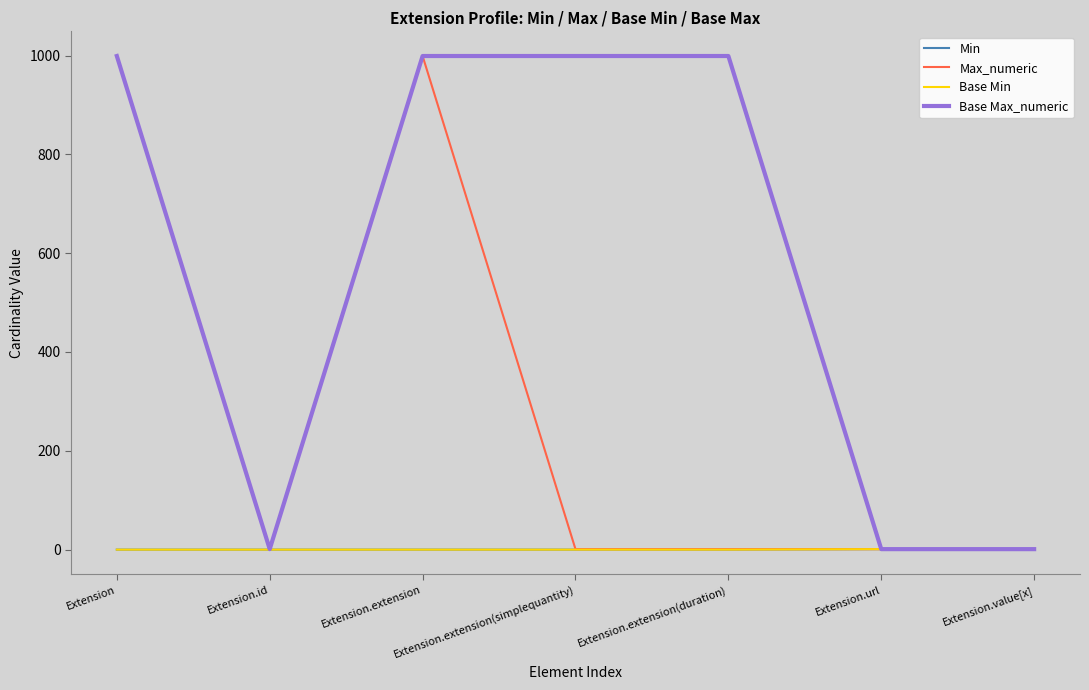

Does the chart display data point markers on the line(s)?

No